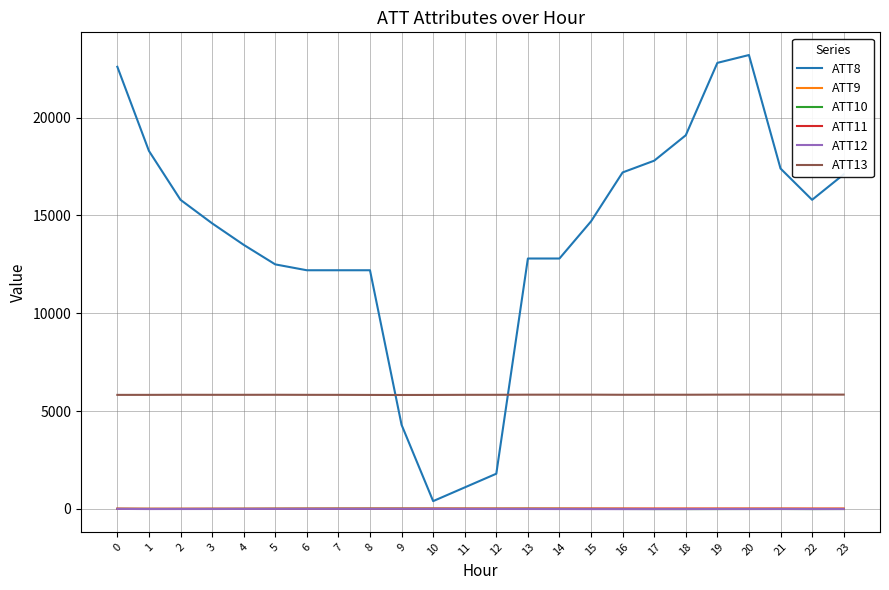

Is it true that ATT12 equals -3.0 at 21?

True